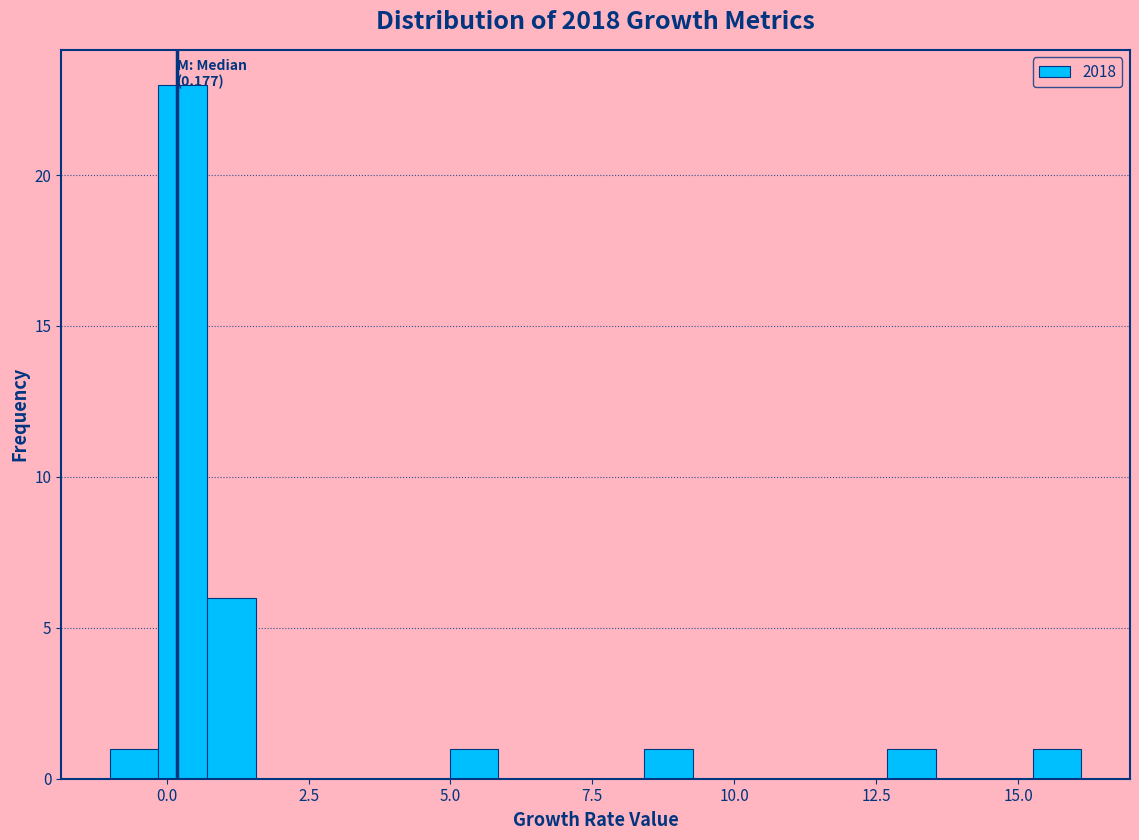

Around what value on the x-axis is the tallest bar? Give the approximate position of its centre, as read against the axis.

0.5